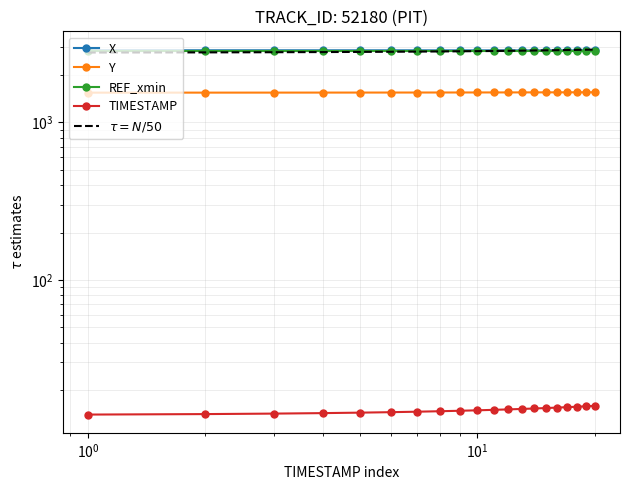

What is the difference between the highest and lowest values at 14.7?

2846.4